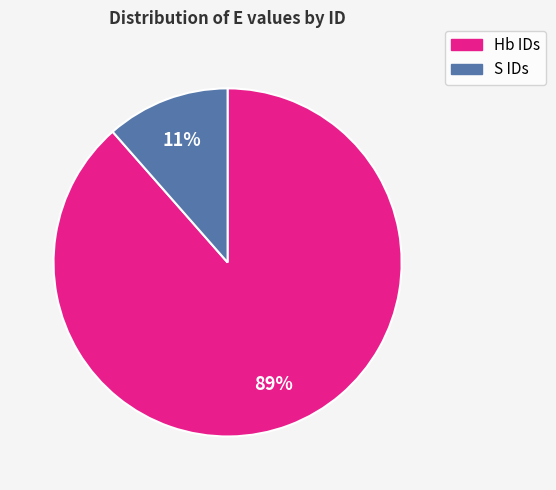

Is there a majority slice in this chart?

Yes